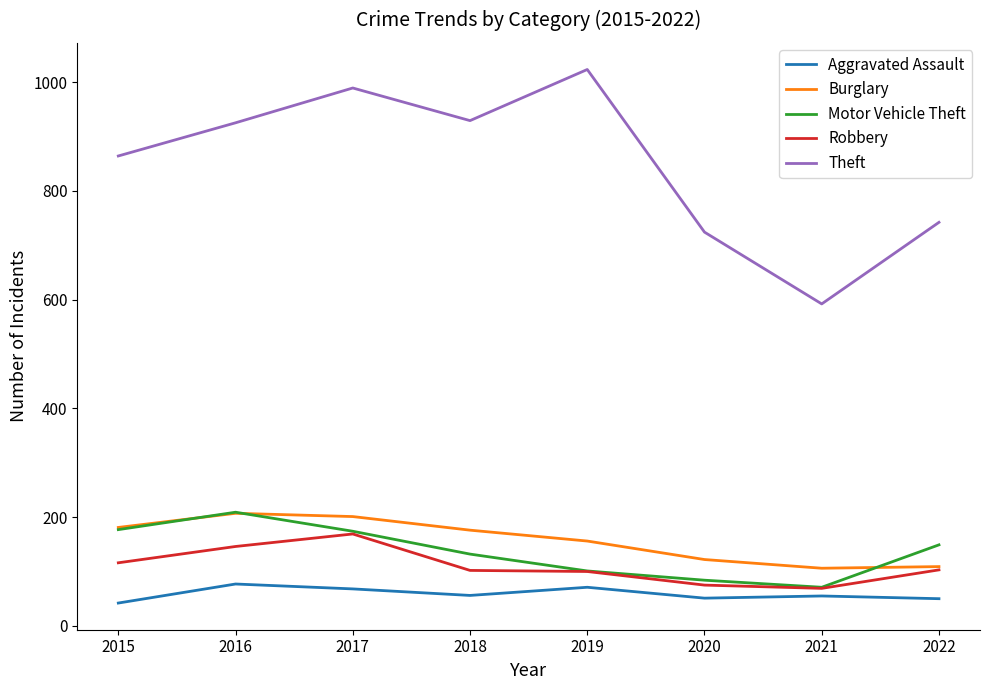

Which category has the lowest value in the Motor Vehicle Theft series?

2021